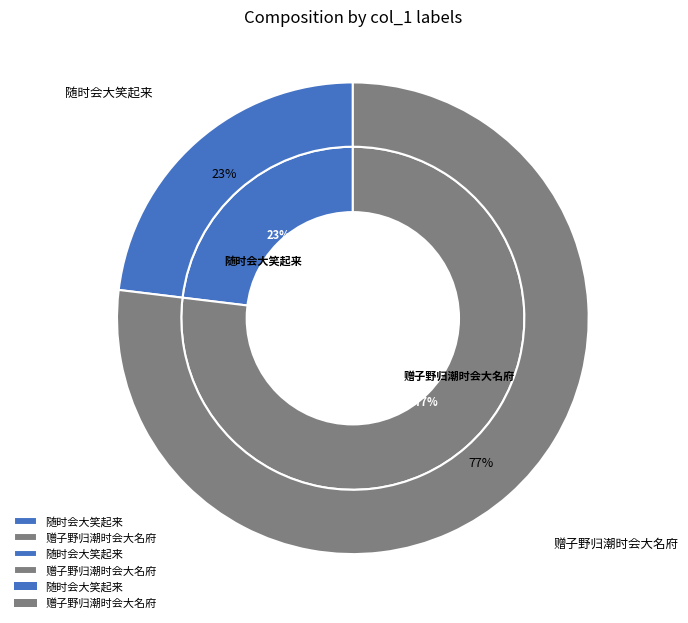

What is the smallest slice in the pie chart?

随时会大笑起来